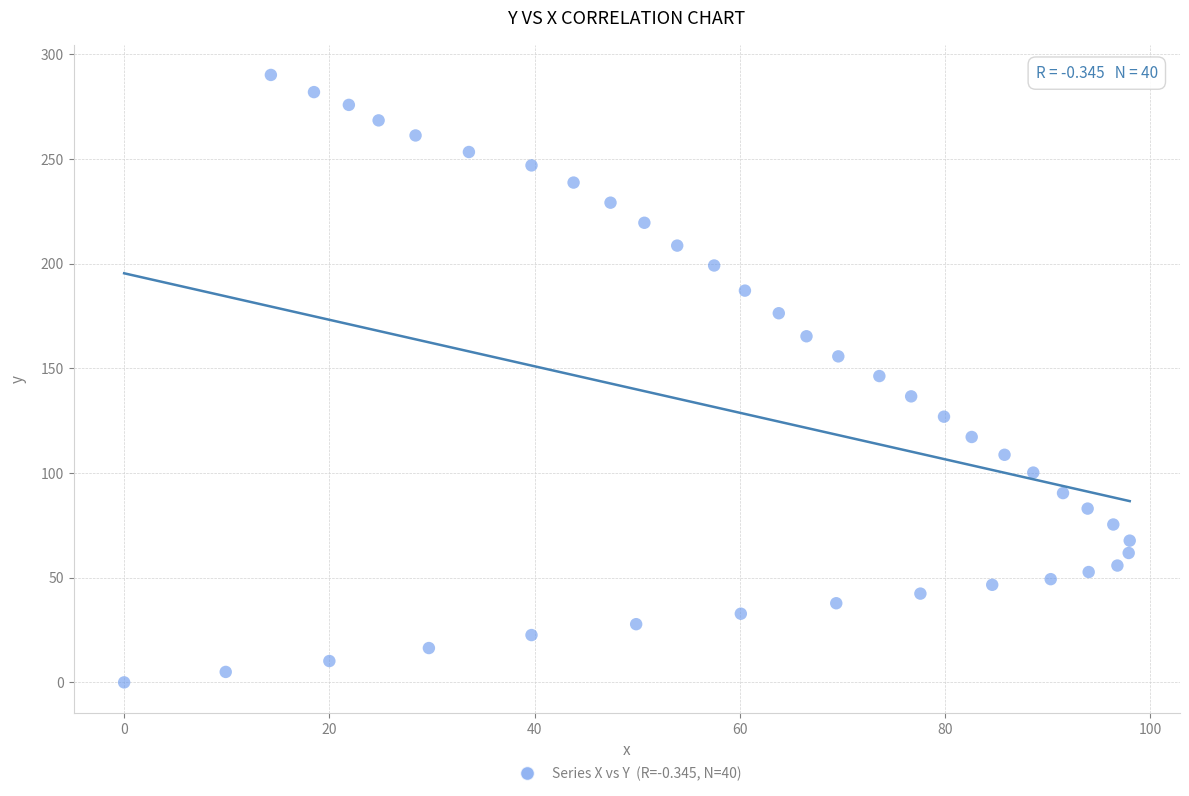

What is the range of Y values (max minus min)?

290.1